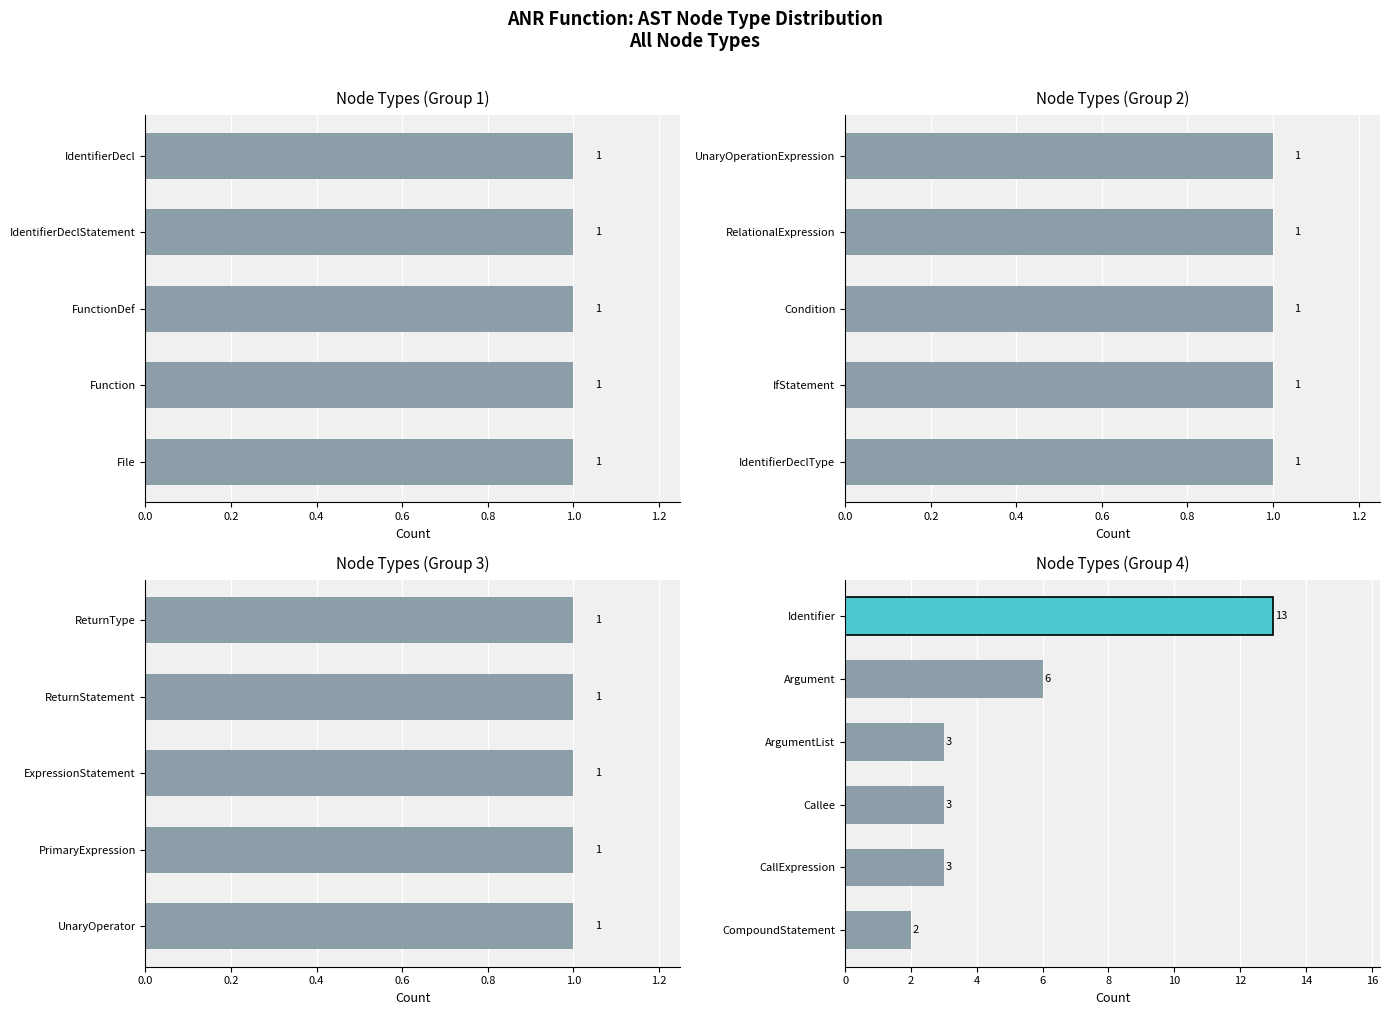

What position from the left is ArgumentList?

4